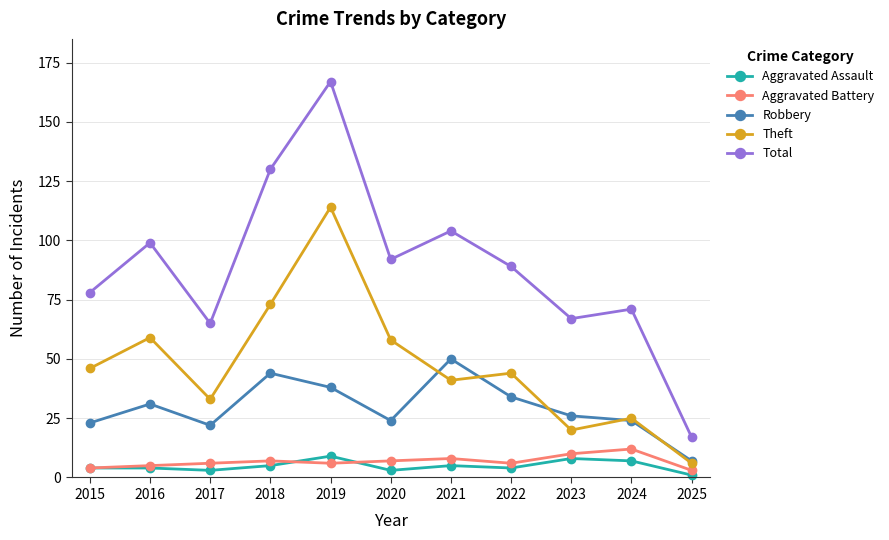

The Total series shows 18 at 2015. True or false?

False